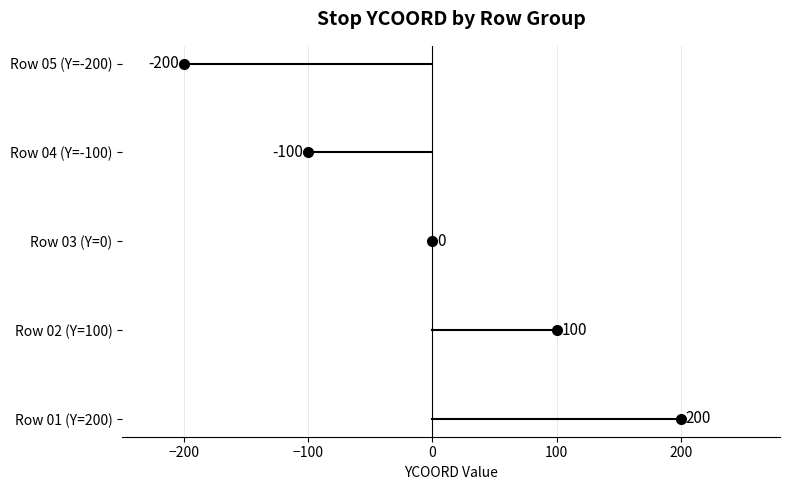

Does the chart have visible grid lines?

Yes